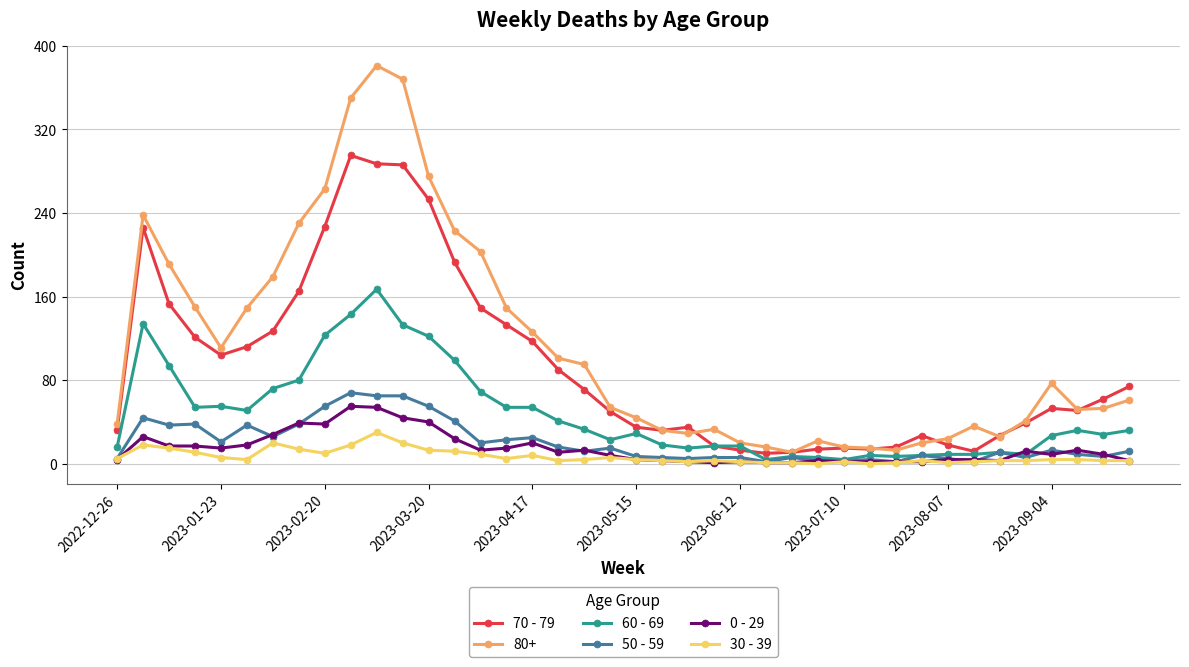

True or false: 30 - 39 and 80+ intersect in this chart.

False